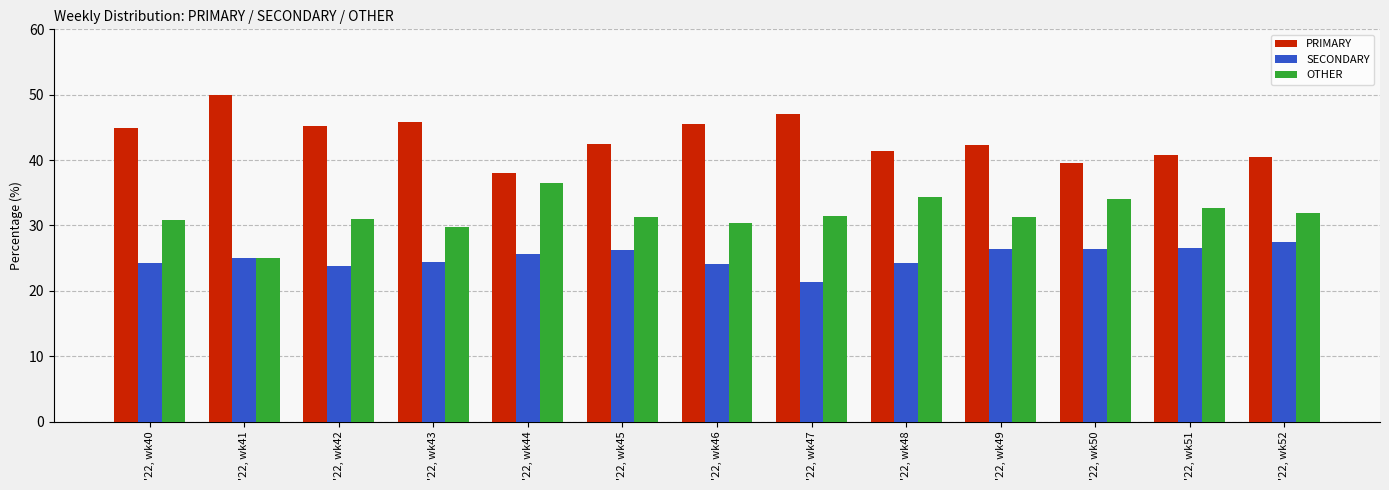

What is the minimum value for PRIMARY?

38.0